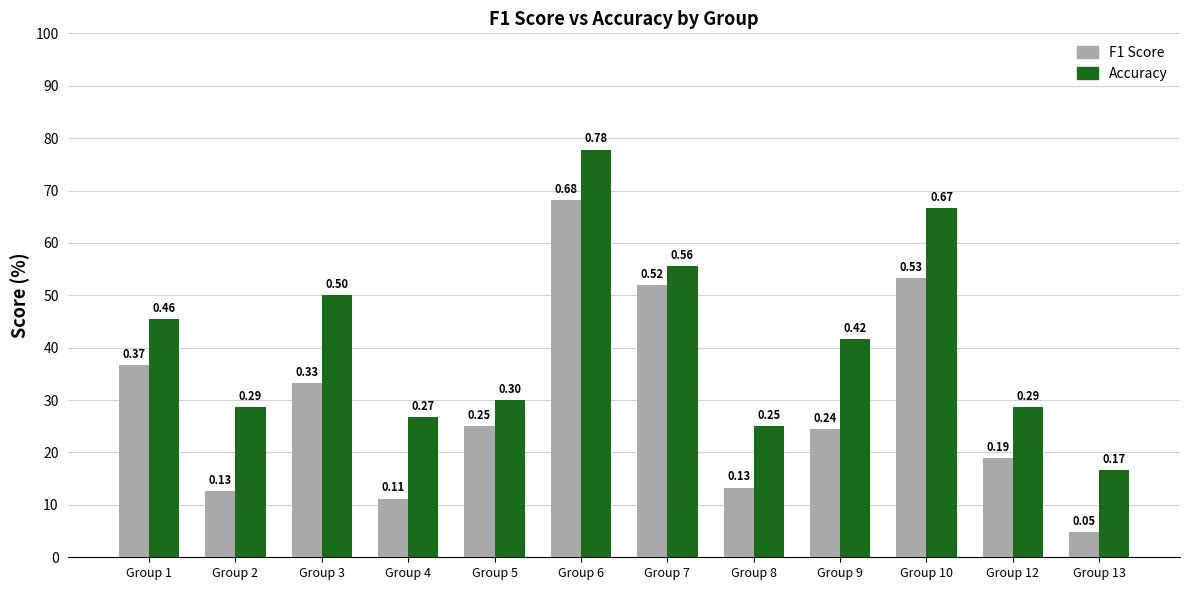

What are all the series names shown in the legend?

F1 Score, Accuracy